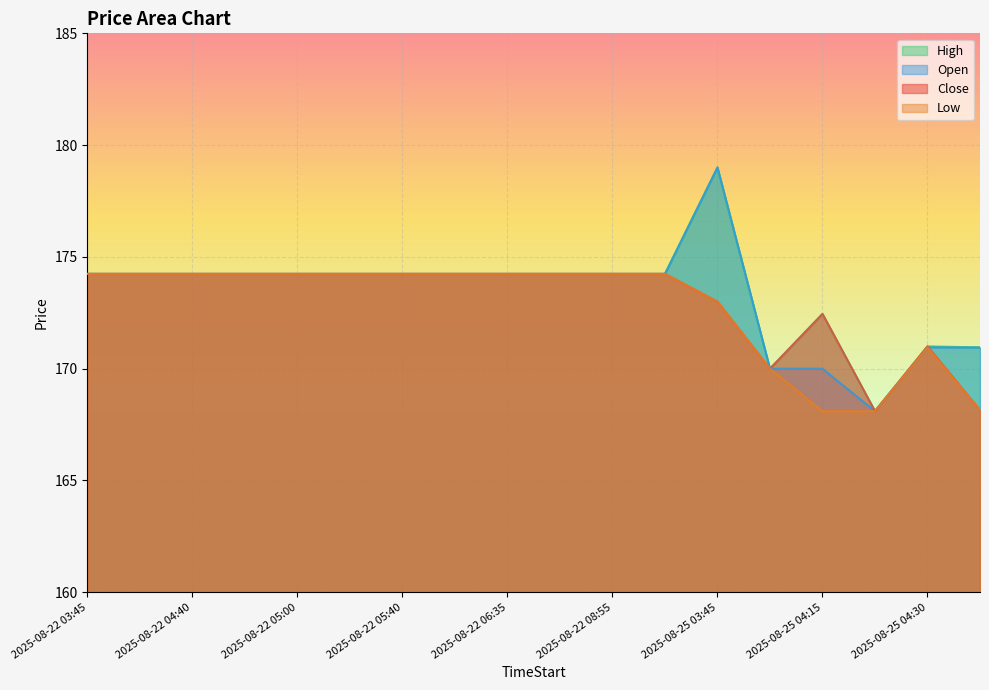

Rank the series by their average value, from highest to lowest.

High, Open, Close, Low